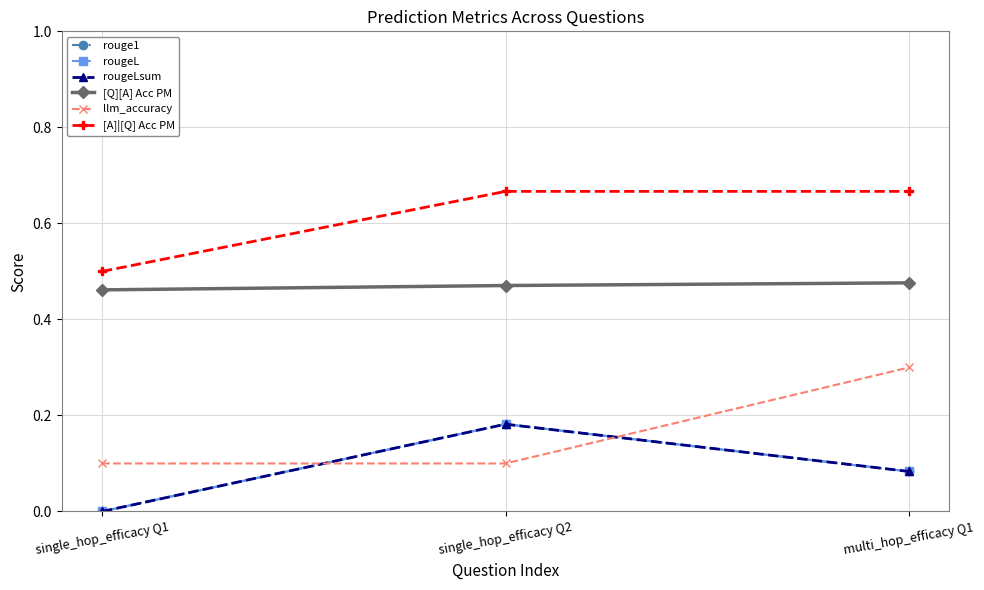

At single_hop_efficacy Q2, list the series in order from largest to smallest.

[A]|[Q] Acc PM, [Q][A] Acc PM, rouge1, rougeL, rougeLsum, llm_accuracy